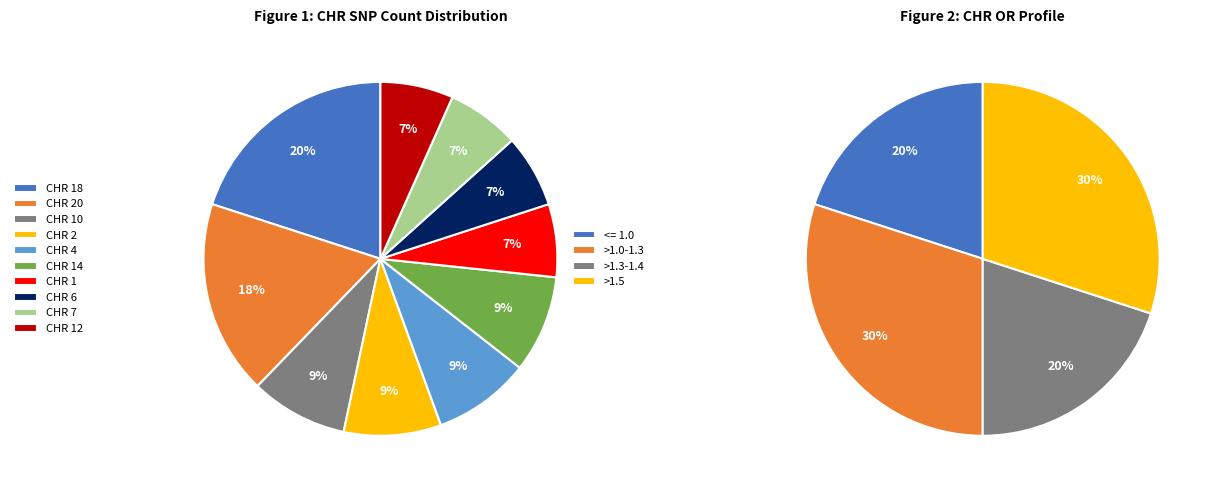

What percentage is the 12 slice, to the nearest percent?

7%